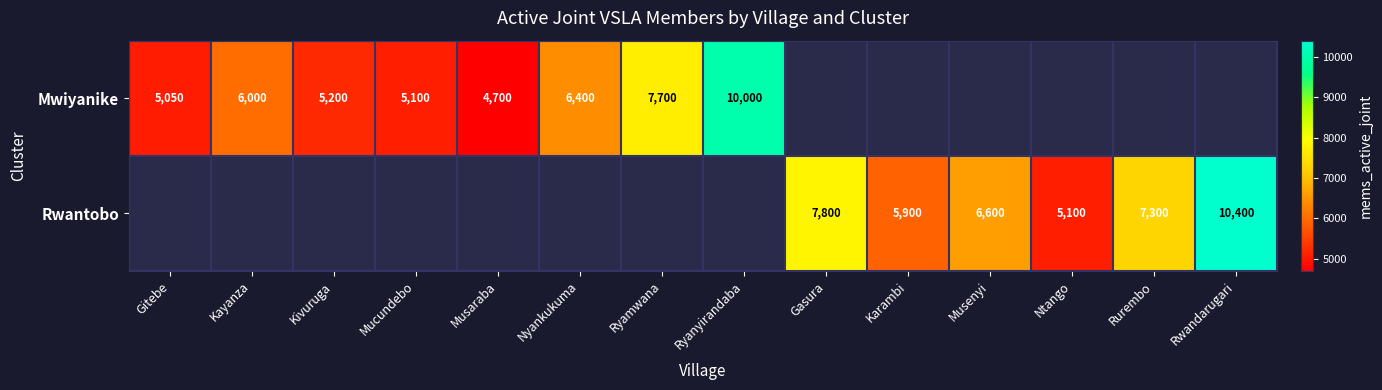

Which label corresponds to the smallest value in the chart?

Musaraba